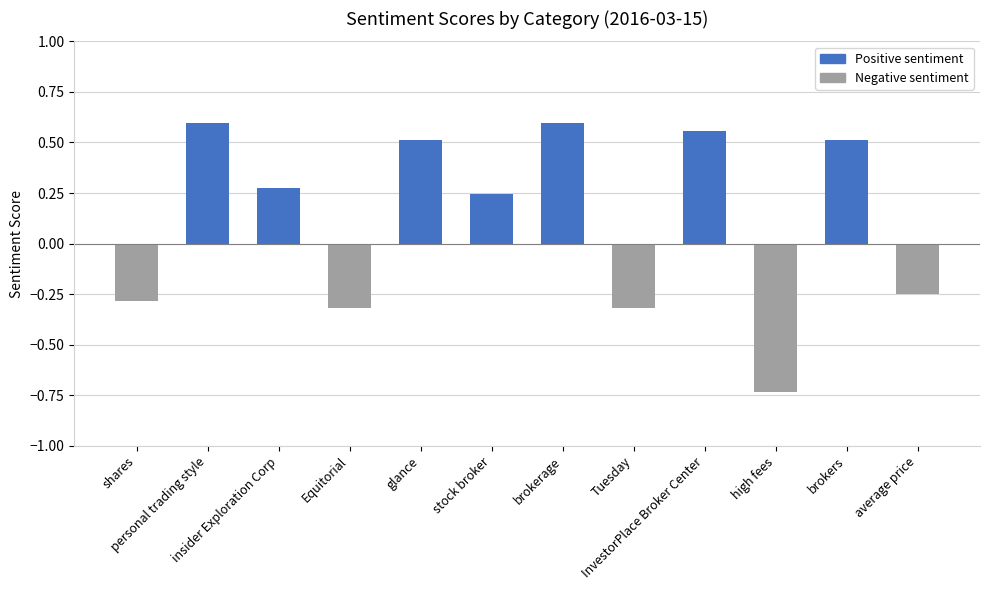

What is the change in value from shares to insider Exploration Corp?

+0.6